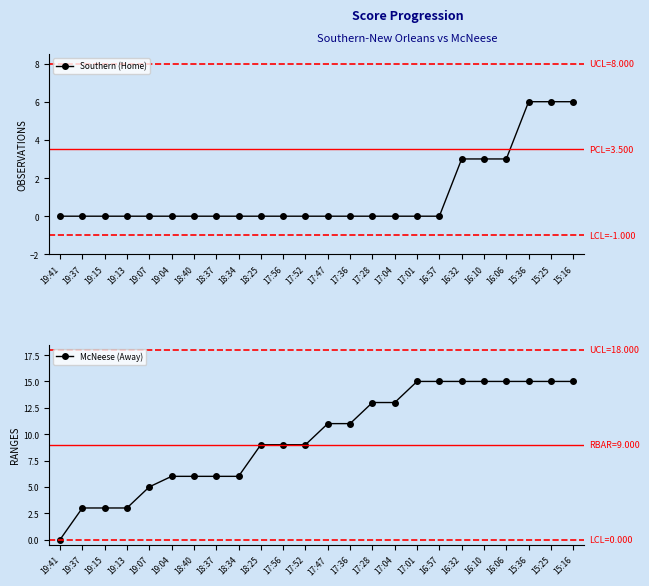

Reading left to right, what are all the values shown in this chart?

Southern (Home): 19:41=0	19:37=0	19:15=0	19:13=0	19:07=0	19:04=0	18:40=0	18:37=0	18:34=0	18:25=0	17:56=0	17:52=0	17:47=0	17:36=0	17:28=0	17:04=0	17:01=0	16:57=0	16:32=3	16:10=3	16:06=3	15:36=6	15:25=6	15:16=6
McNeese (Away): 19:41=0	19:37=3	19:15=3	19:13=3	19:07=5	19:04=6	18:40=6	18:37=6	18:34=6	18:25=9	17:56=9	17:52=9	17:47=11	17:36=11	17:28=13	17:04=13	17:01=15	16:57=15	16:32=15	16:10=15	16:06=15	15:36=15	15:25=15	15:16=15